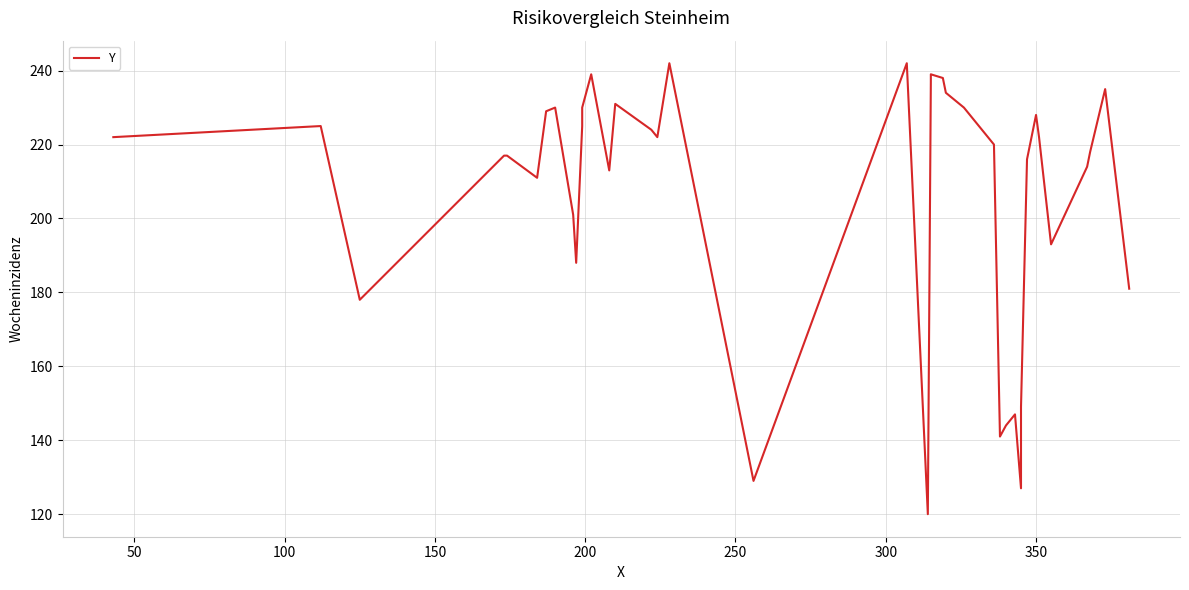

How many points are higher than both their immediate neighbors (excluding endpoints)?

10